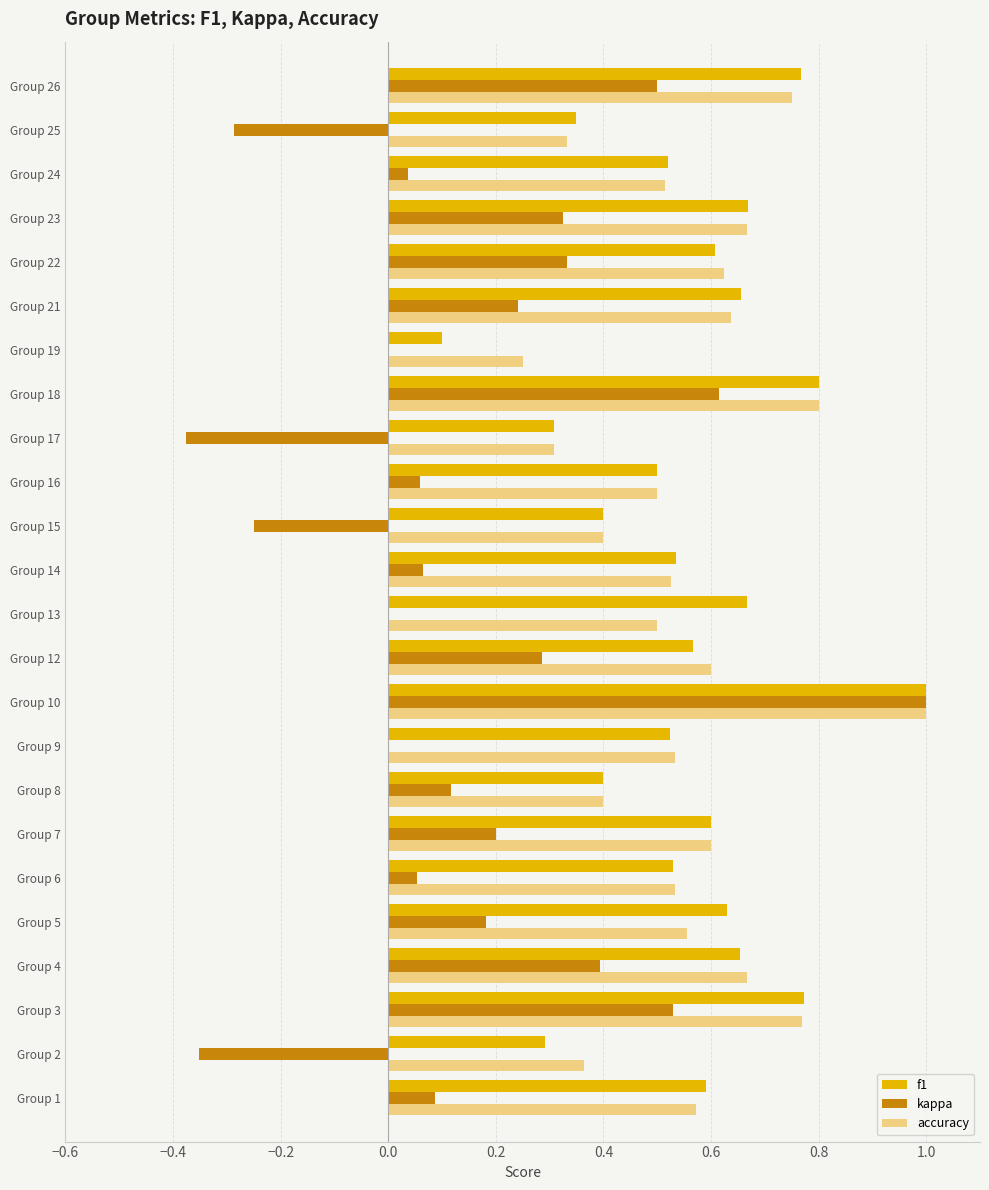

The accuracy series shows 0.7 at Group 13. True or false?

False